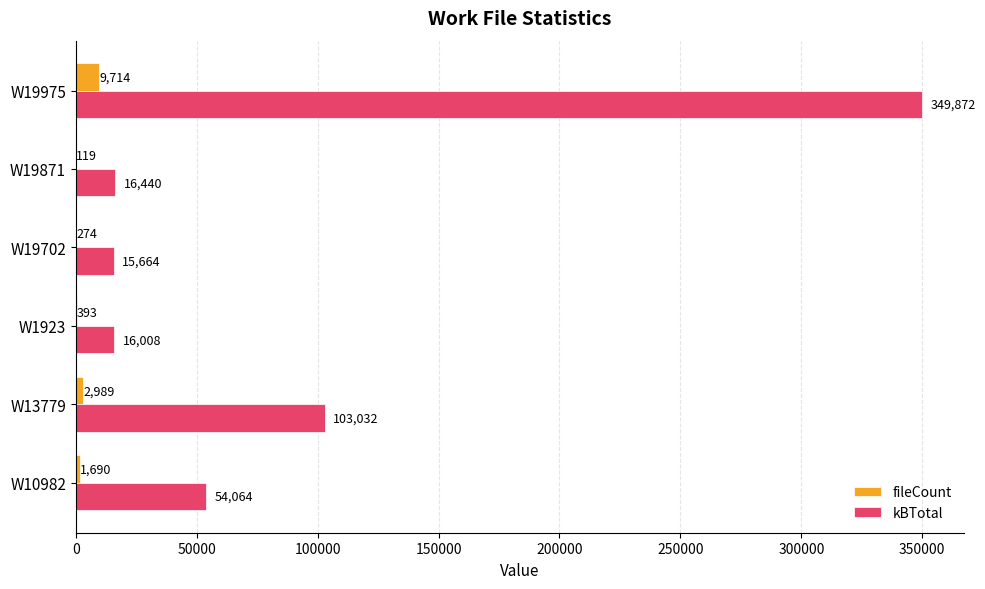

Where is kBTotal nearest to the value 182768?

W13779